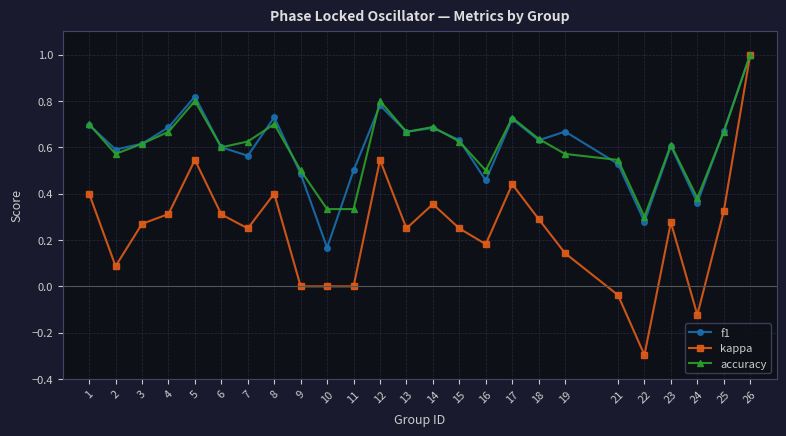

True or false: kappa has more than 0 interior local peaks.

True